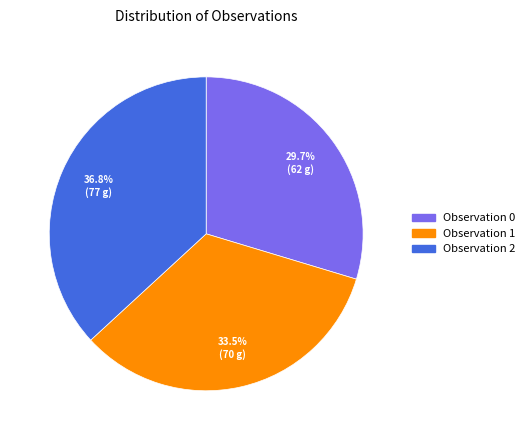

Does any single category account for the majority?

No